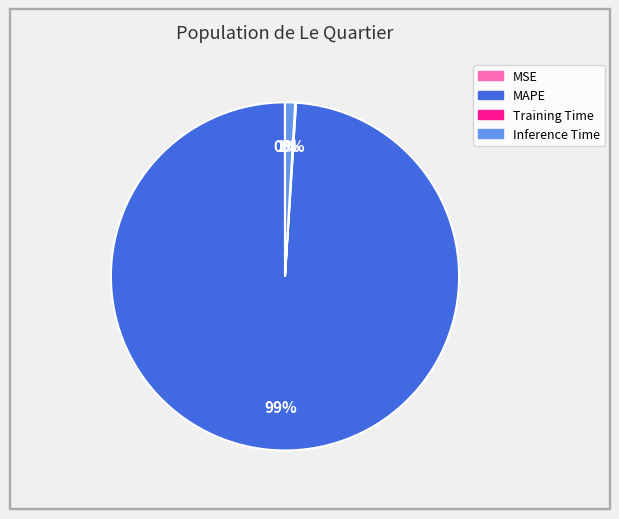

Does any single category account for the majority?

Yes